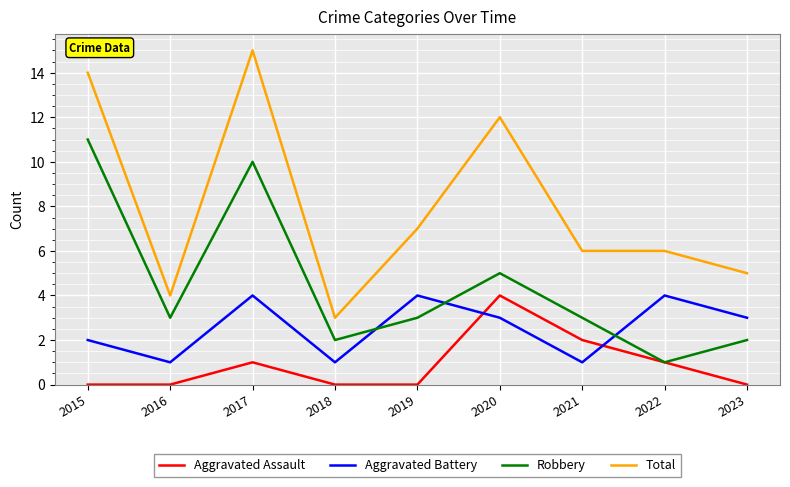

Does the chart have visible grid lines?

Yes